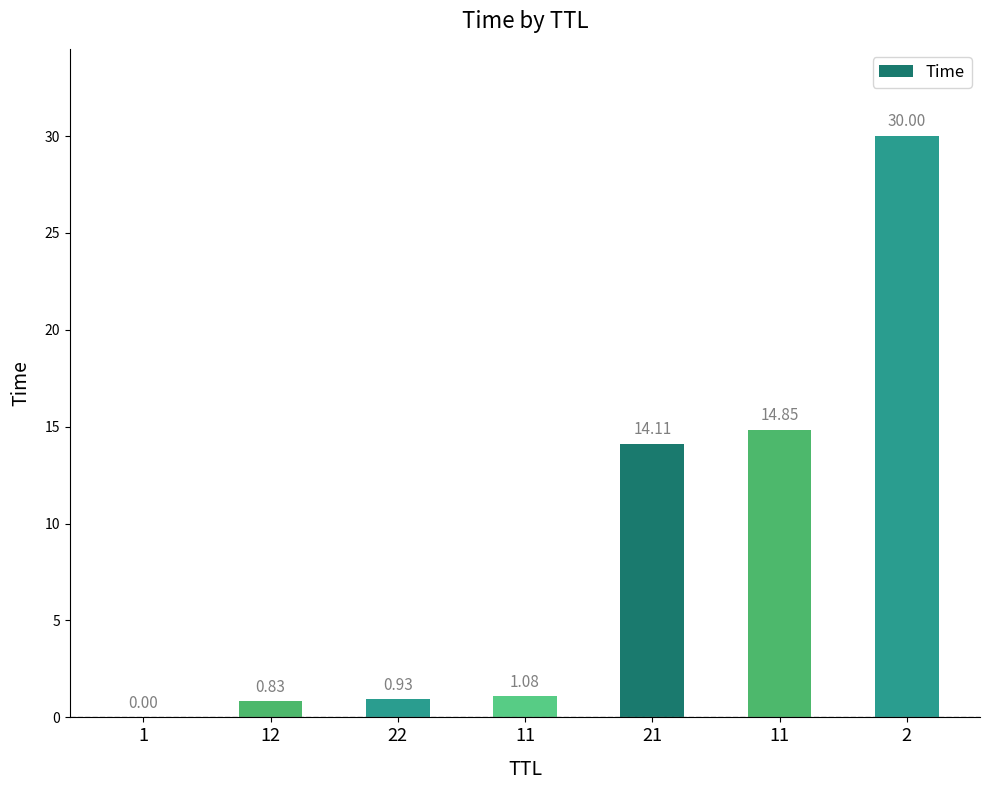

How many data points are above 1?

4